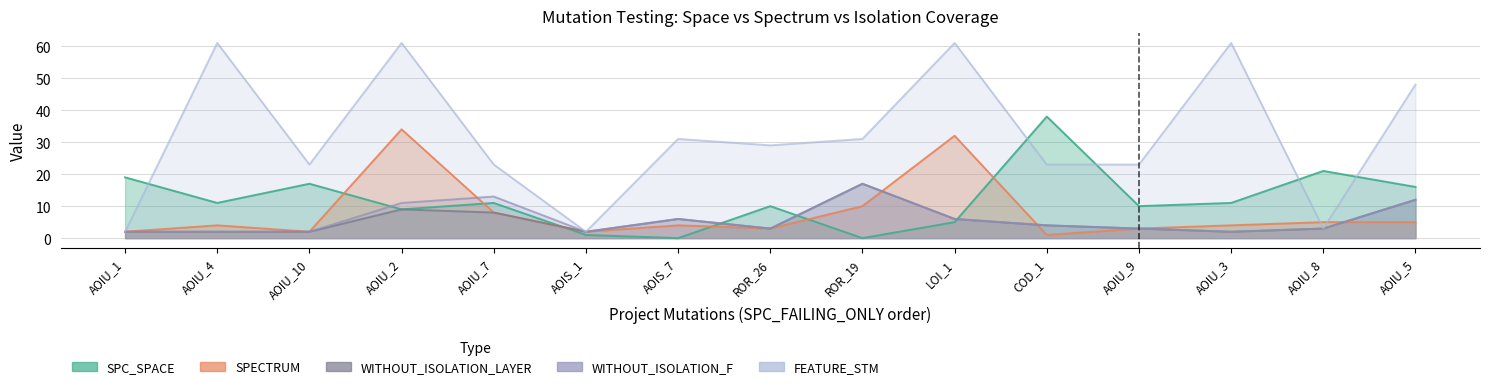

What is the sum of all SPC_SPACE values?

179